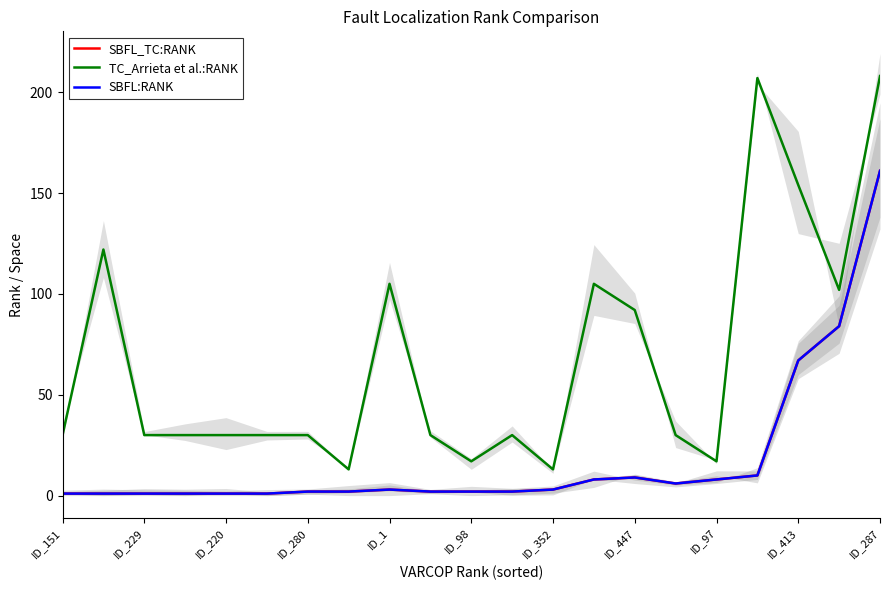

In SBFL_TC:RANK, how many points are lower than both neighbors (excluding endpoints)?

1